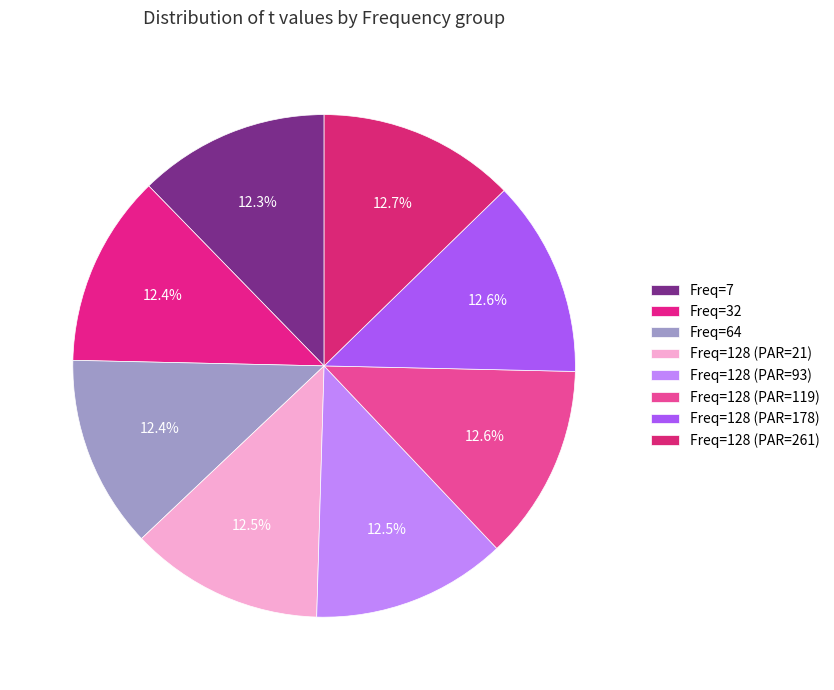

Count the number of slices in the pie.

8